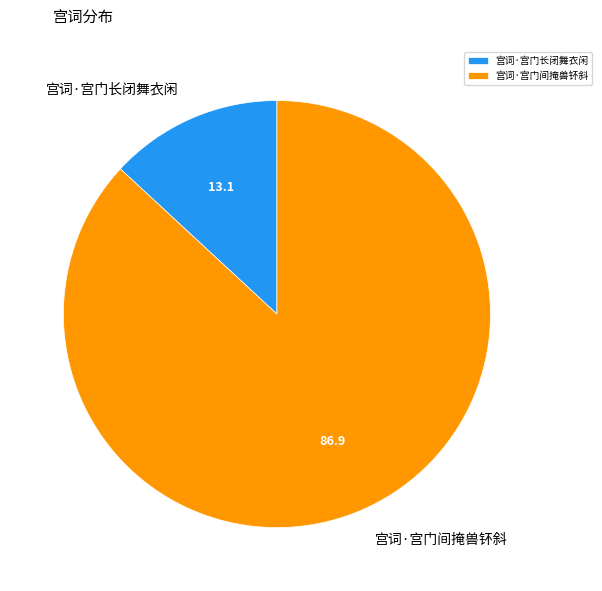

Which category accounts for the majority?

宫词·宫门间掩兽钚斜